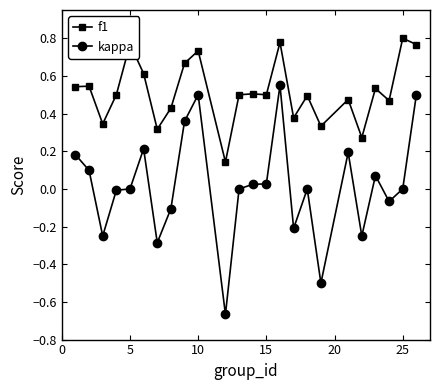

What is the difference between the maximum and minimum values in the kappa series?

1.2